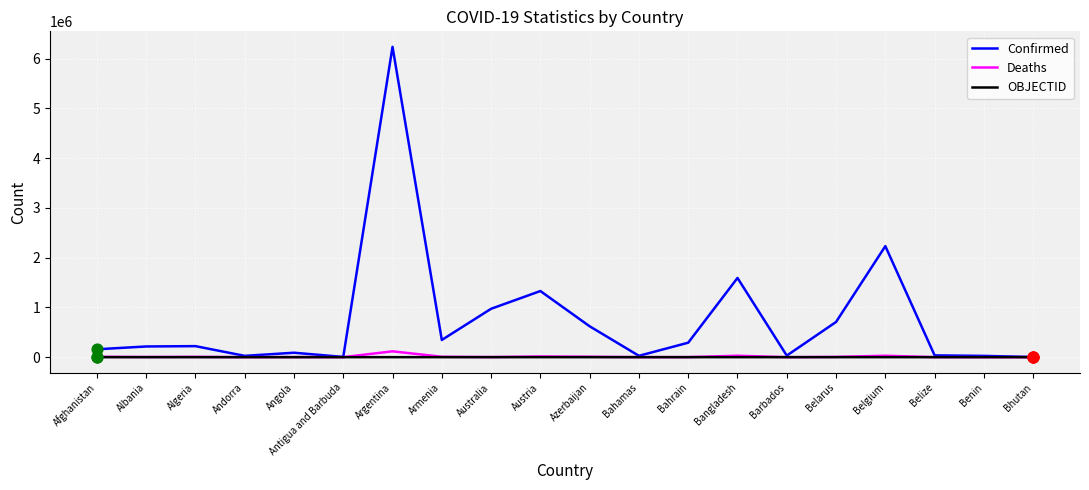

What is the total value across all series at Bangladesh?

1620329